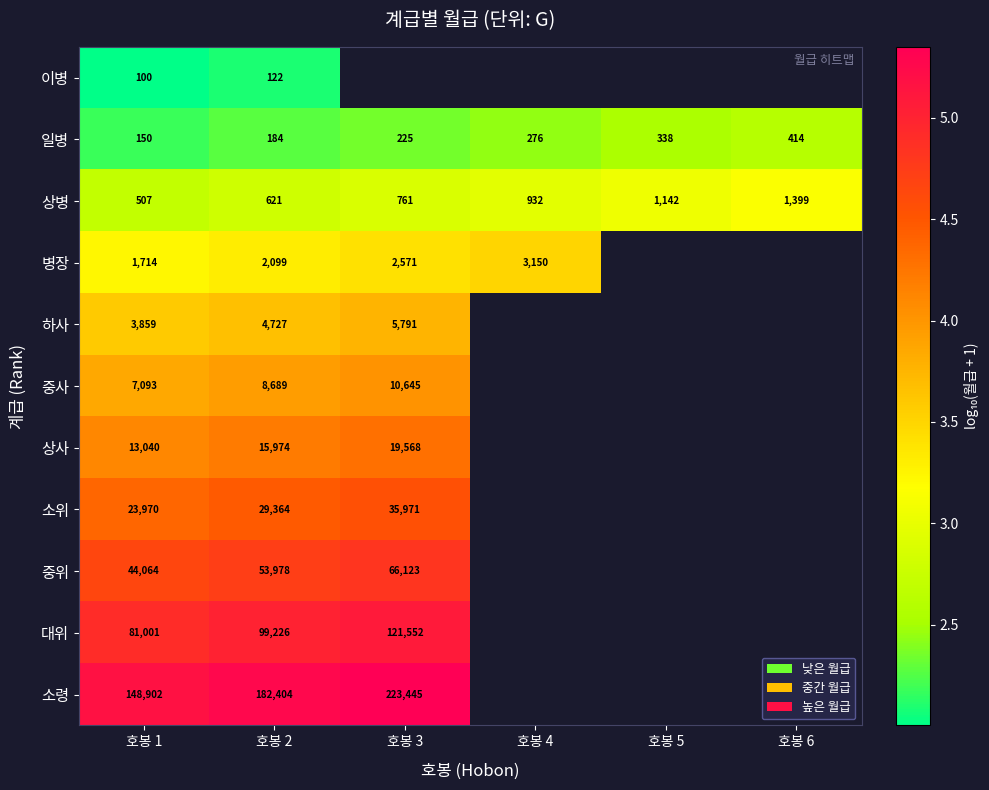

What is the difference between the highest and lowest values at 호봉 2?

182282.0